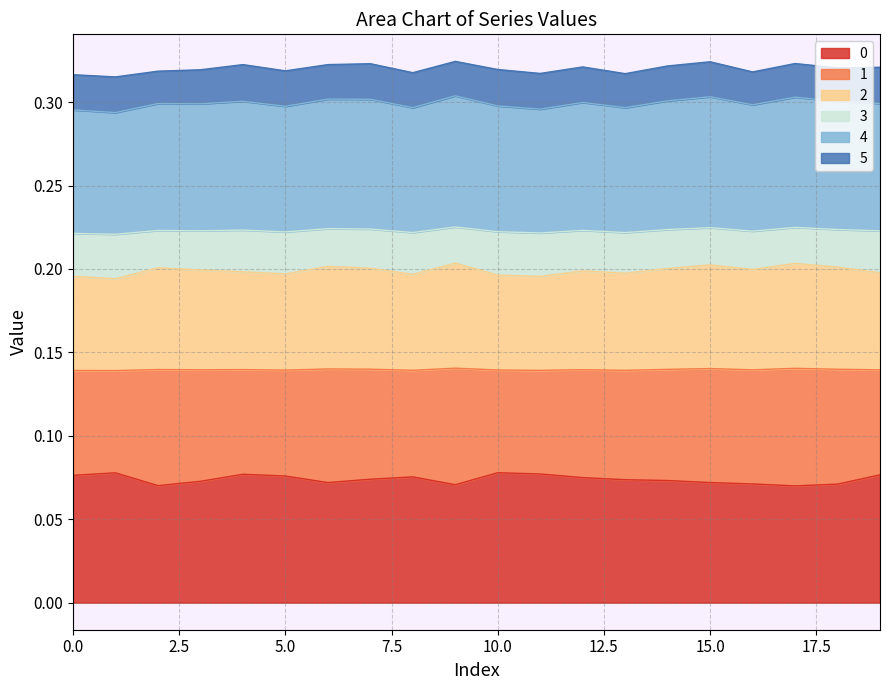

How many categories are shown in the chart?

20